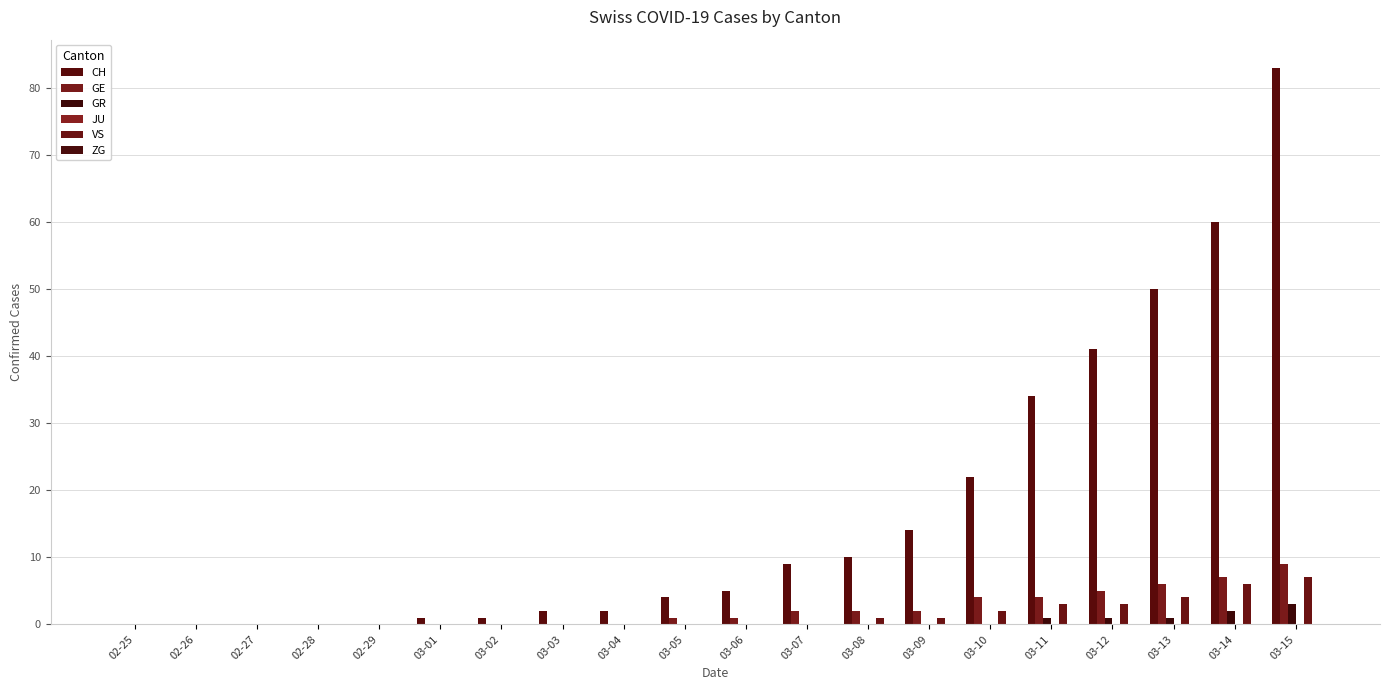

Reading left to right, list all the values displayed in this chart.

CH: 0	0	0	0	0	1	1	2	2	4	5	9	10	14	22	34	41	50	60	83
GE: 0	0	0	0	0	0	0	0	0	1	1	2	2	2	4	4	5	6	7	9
GR: 0	0	0	0	0	0	0	0	0	0	0	0	0	0	0	1	1	1	2	3
JU: 0	0	0	0	0	0	0	0	0	0	0	0	0	0	0	0	0	0	0	0
VS: 0	0	0	0	0	0	0	0	0	0	0	0	1	1	2	3	3	4	6	7
ZG: 0	0	0	0	0	0	0	0	0	0	0	0	0	0	0	0	0	0	0	0